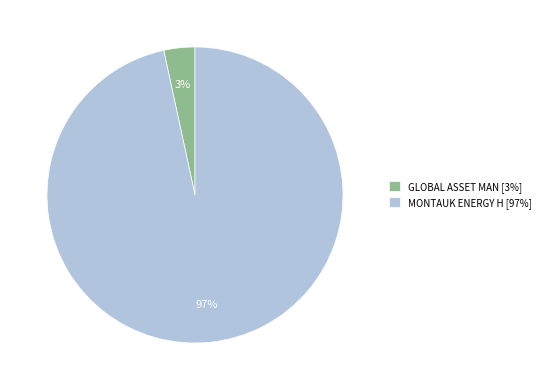

True or false: MONTAUK ENERGY H accounts for 97% of the total.

True